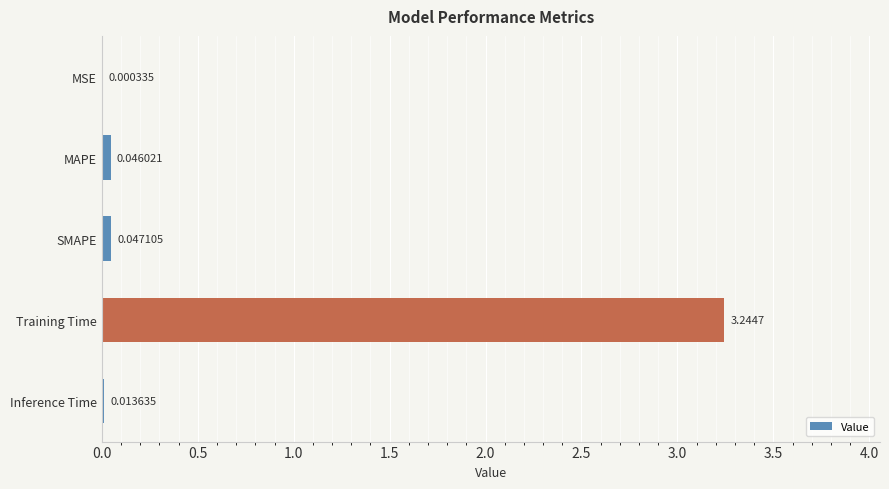

What is the change in value from Training Time to Inference Time?

-3.2